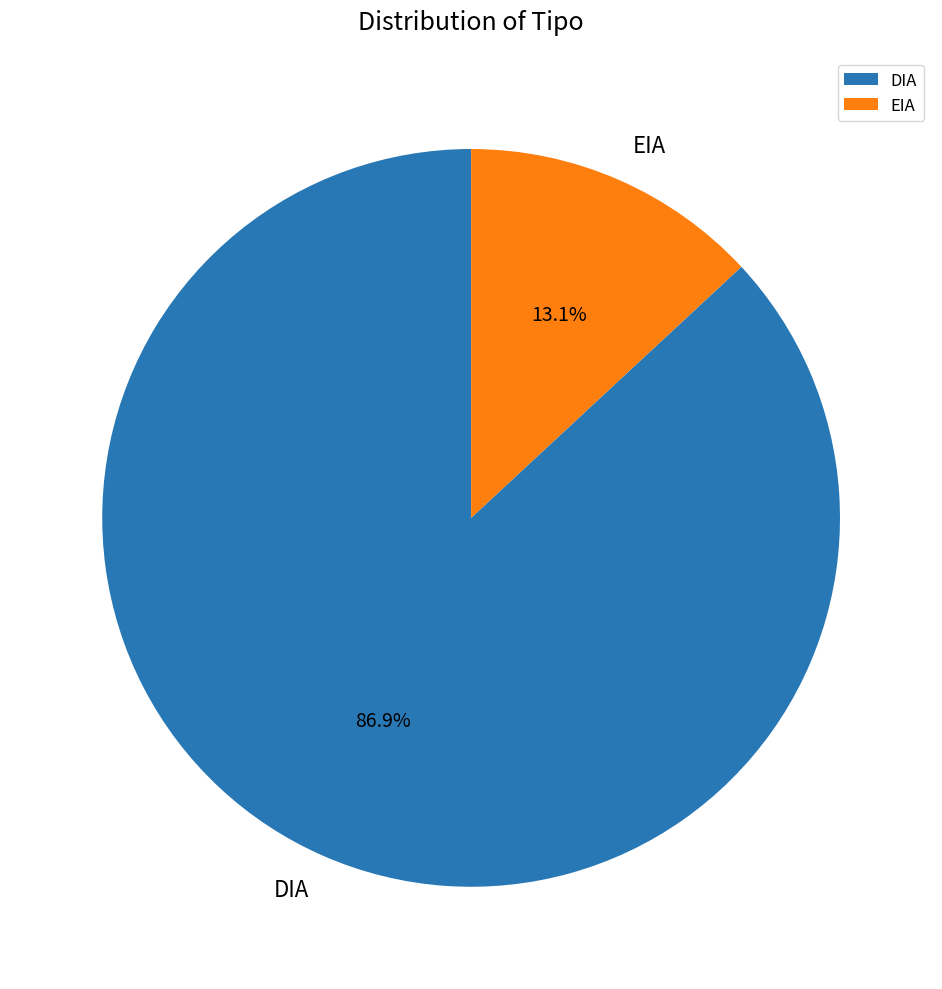

What is the majority slice?

DIA